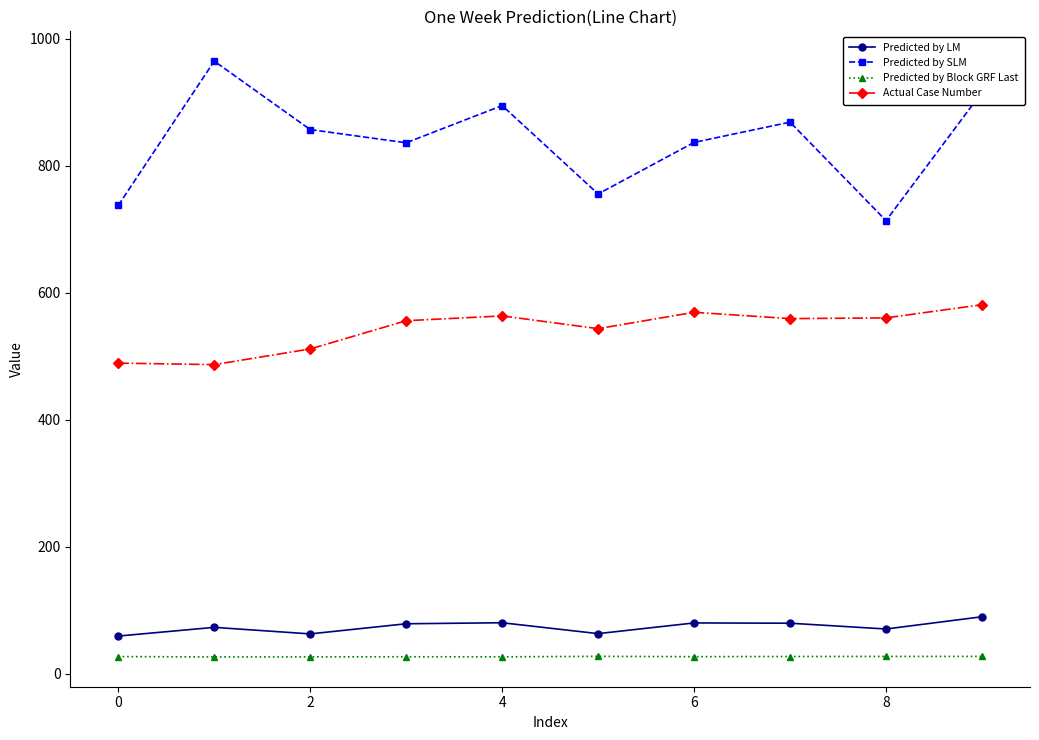

List the series in order of their peak value, lowest first.

Predicted by Block GRF Last, Predicted by LM, Actual Case Number, Predicted by SLM